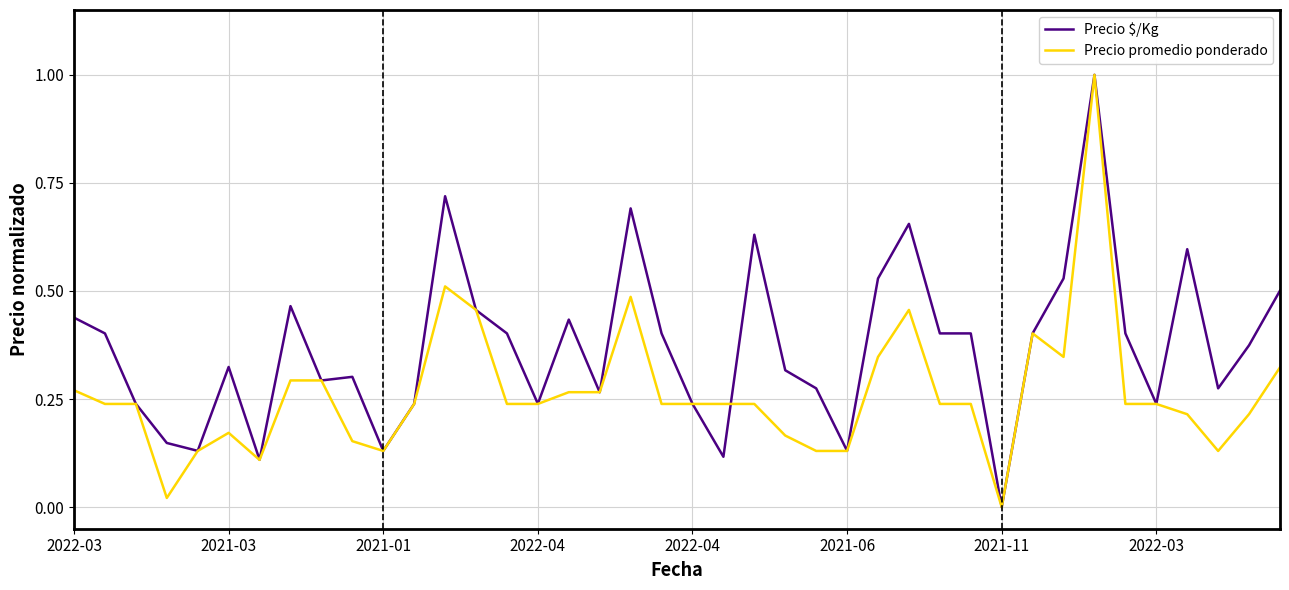

Which series has the largest total across all categories?

Precio $/Kg